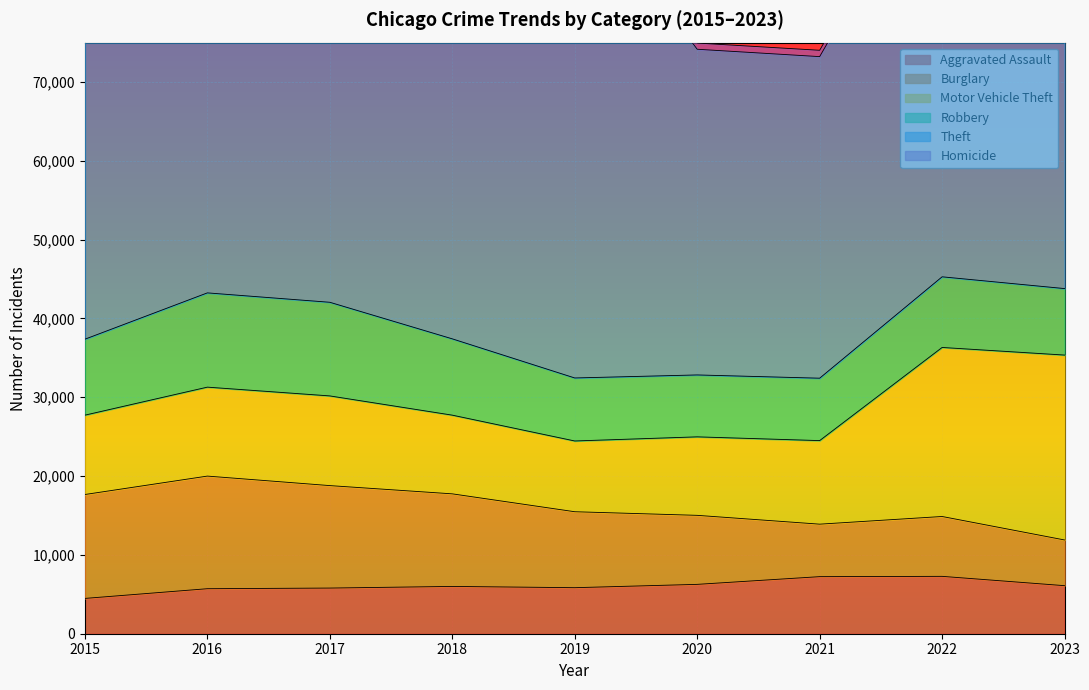

What is the value of the Homicide point at the 6th from the left?

787